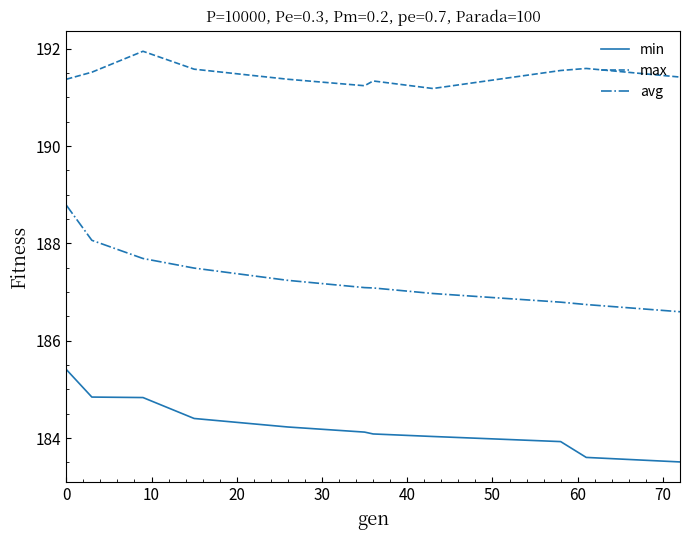

List the series in order of their peak value, highest first.

max, avg, min